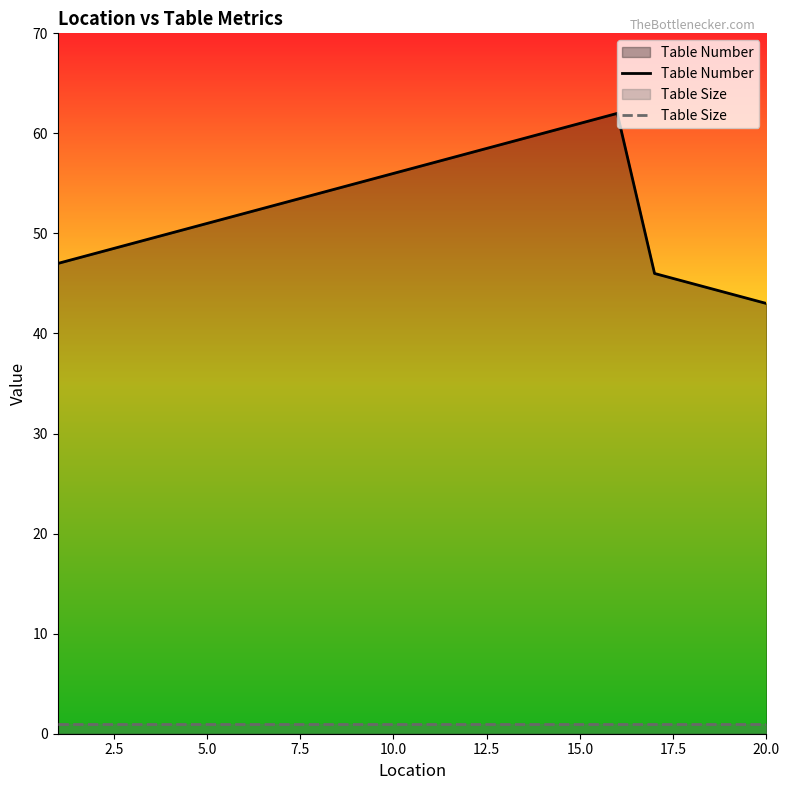

Which series has the largest total across all categories?

Table Number